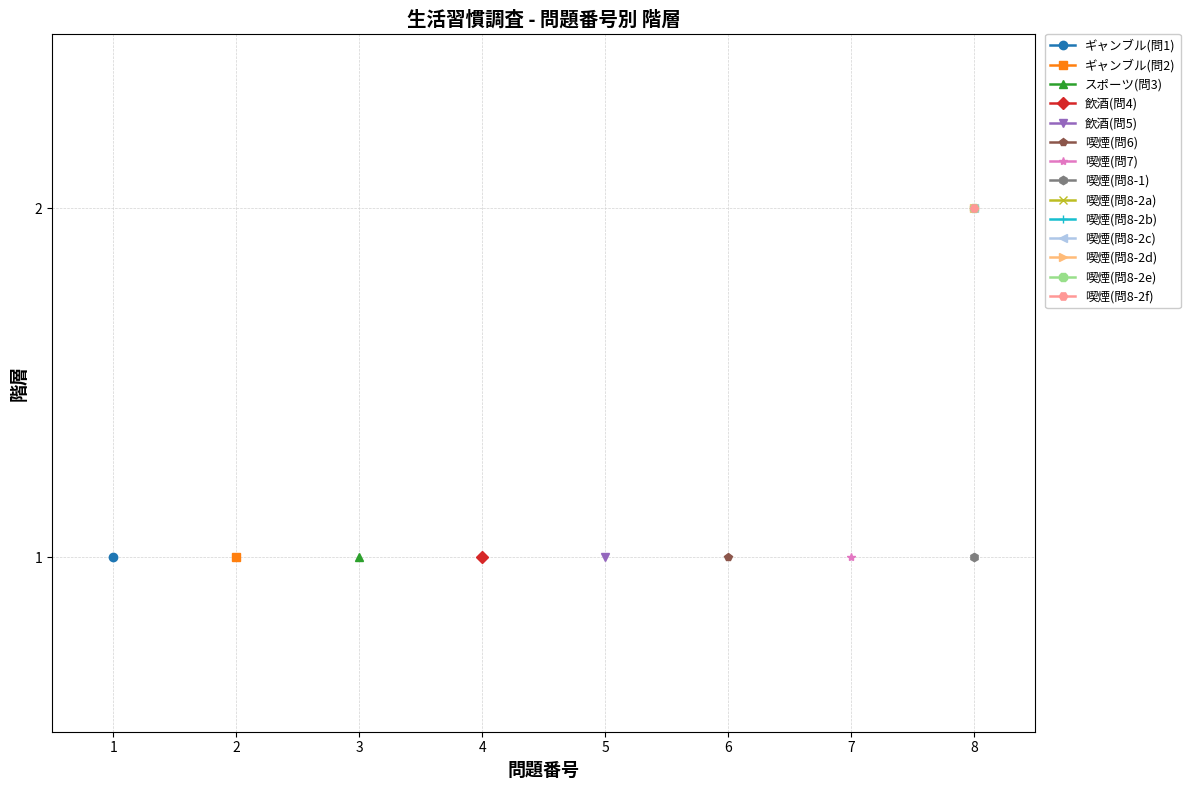

What is the sum of the 飲酒(問4) values at 7 and 3?

2